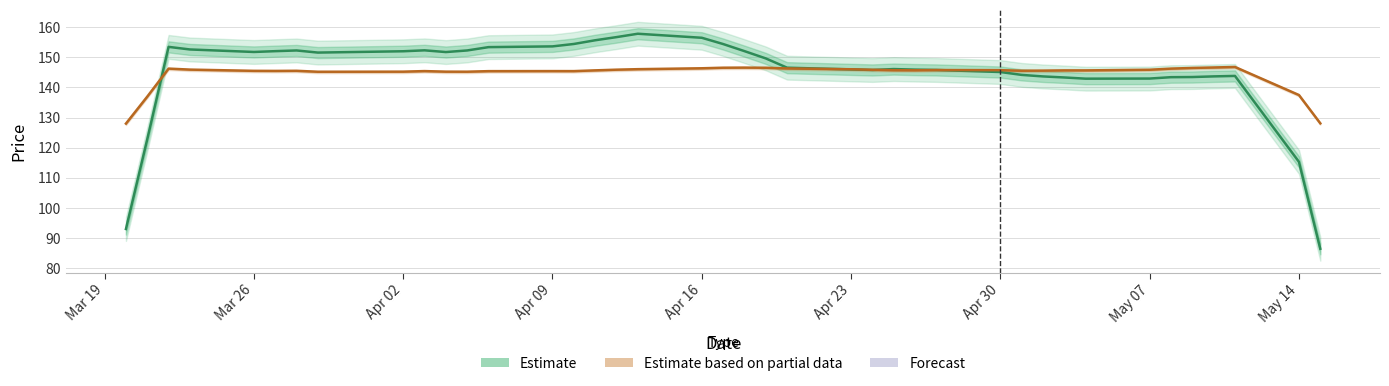

What is the sum of all close1 (Estimate) values?

5796.1